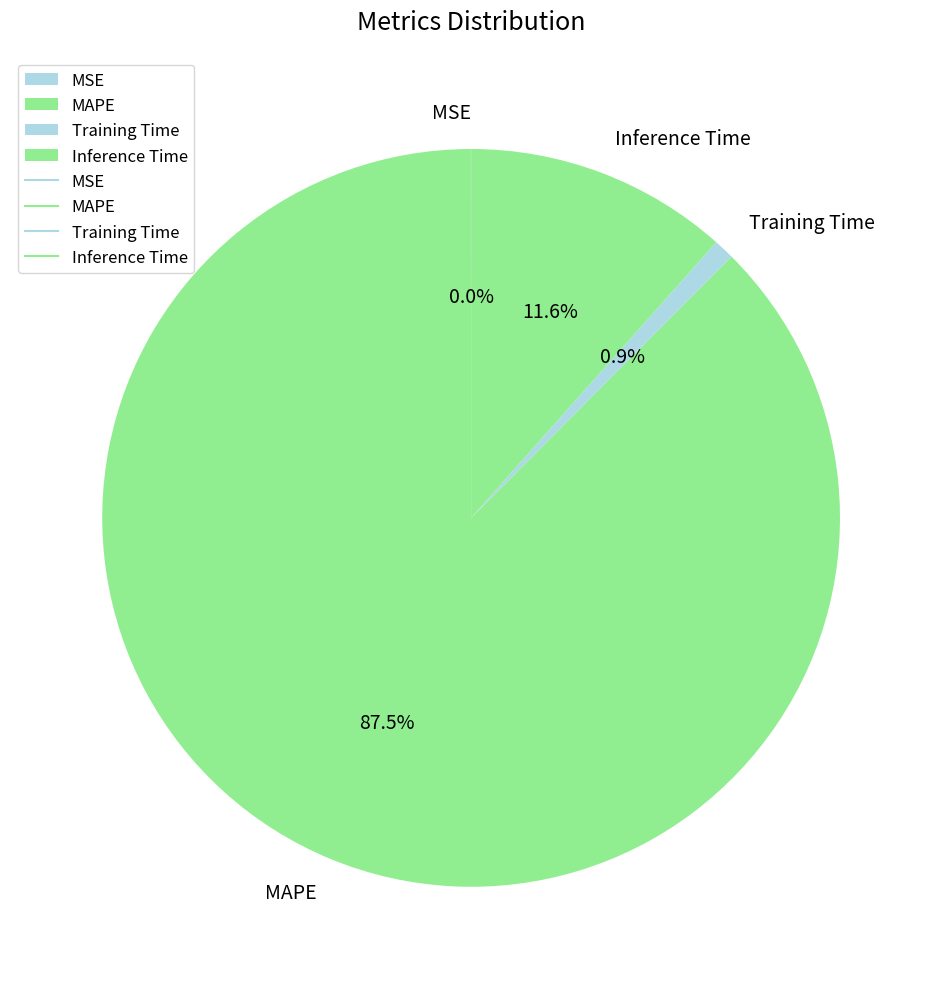

To the nearest percent, what is the difference between the MAPE and Training Time slice percentages?

87%